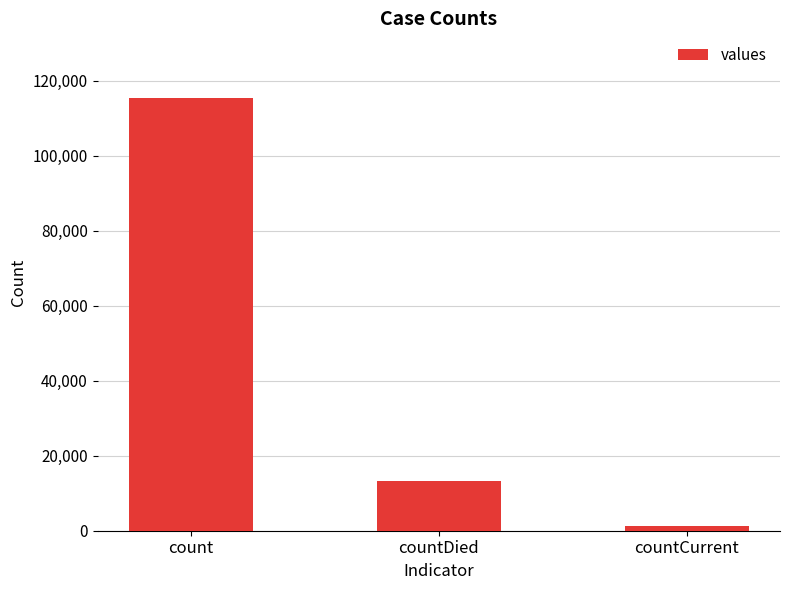

What value does the data have at countDied?

13343